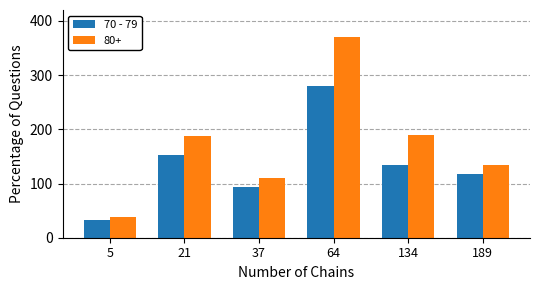

Which series has the largest range (max minus min)?

80+